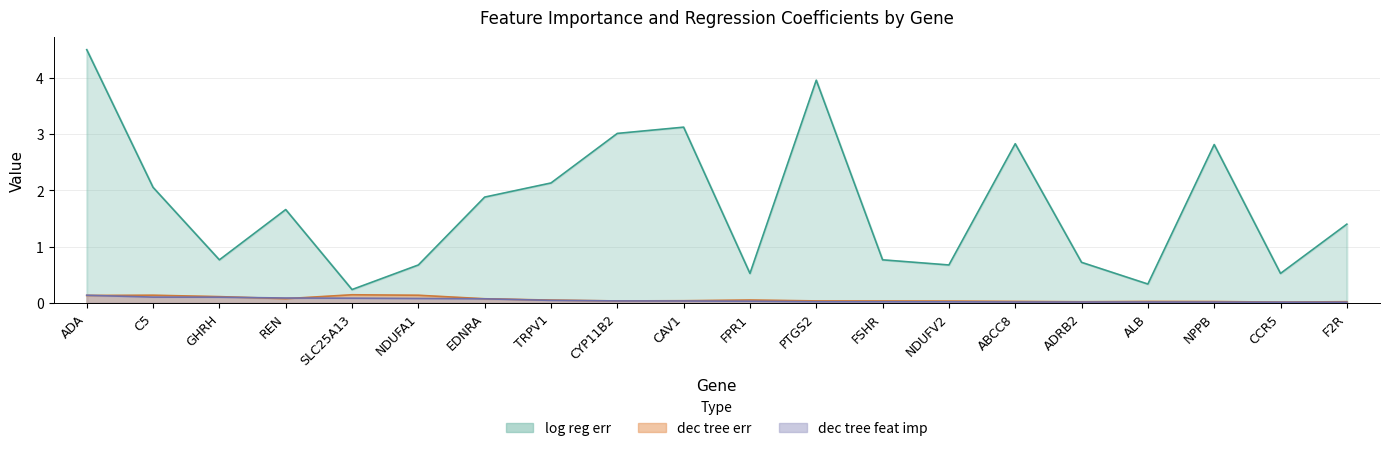

Between EDNRA and CCR5, which is larger?

EDNRA